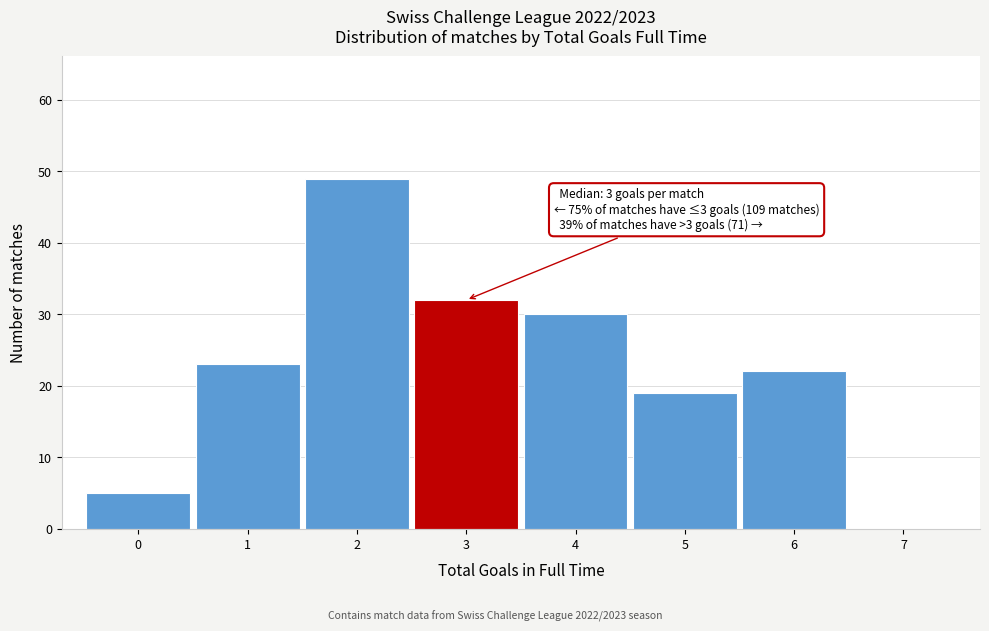

Which range on the x-axis has the tallest bar?

1.5 to 2.5